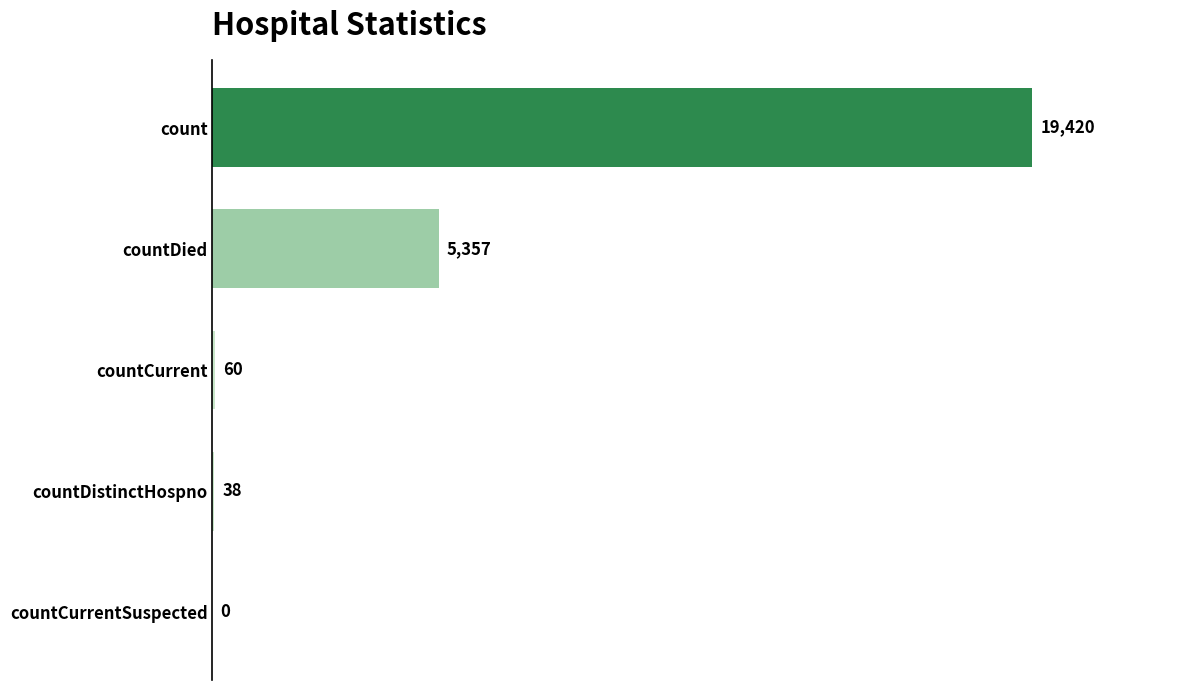

Are the bars grouped side by side (vs. stacked)?

No